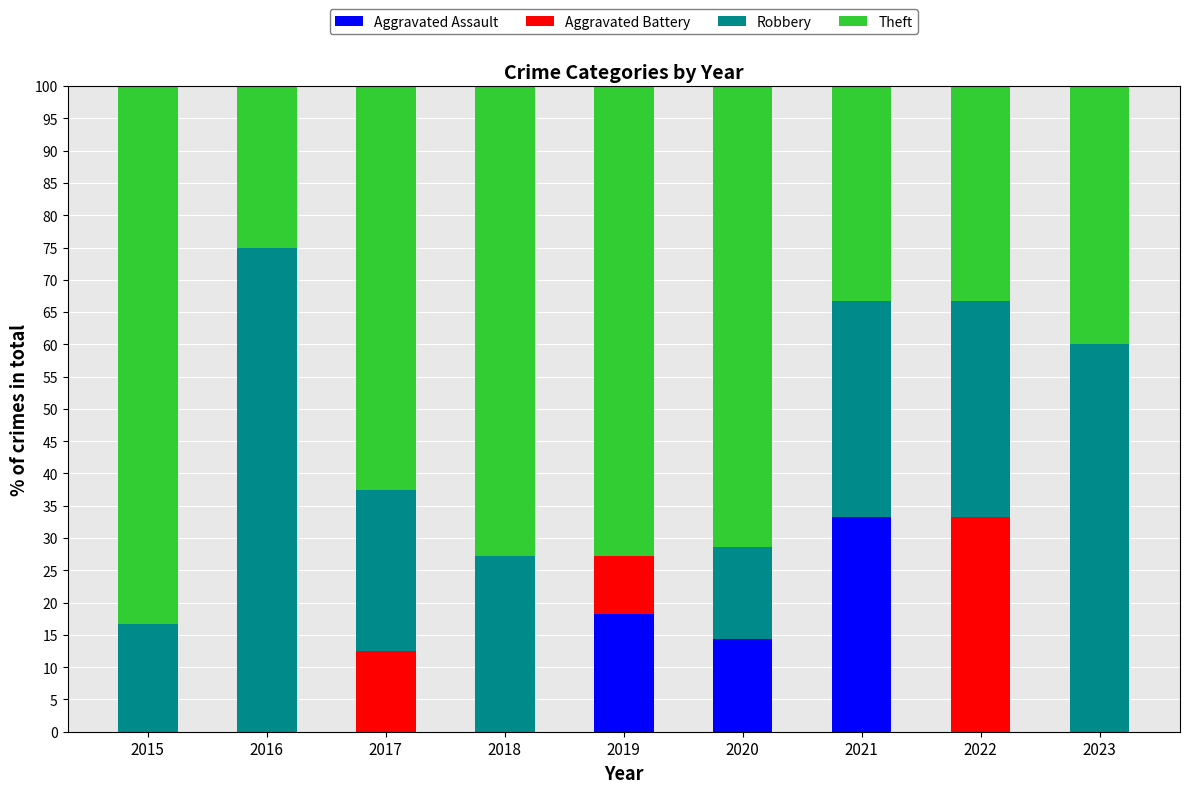

What is the maximum value for Aggravated Assault?

33.3